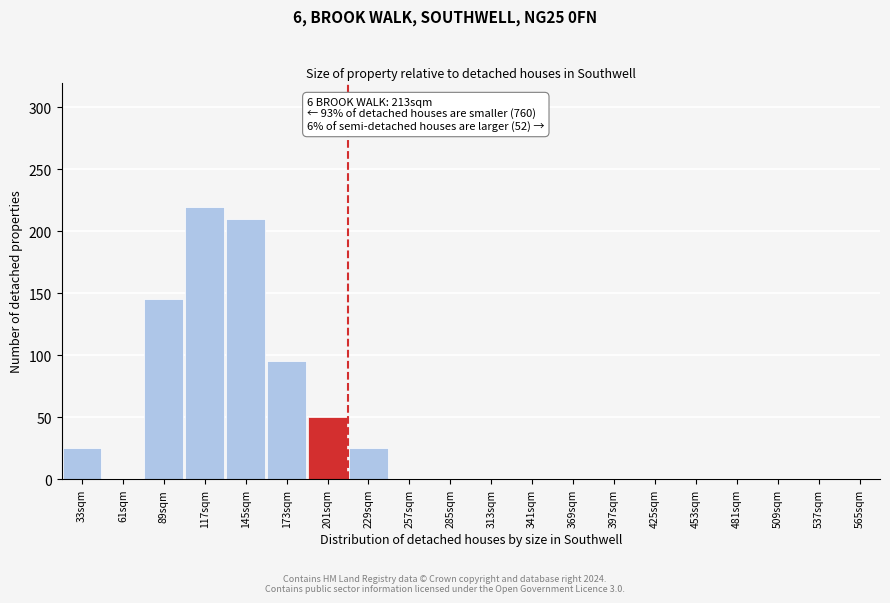

Reading left to right, extract all data points from this chart.

33sqm=25	61sqm=0	89sqm=145	117sqm=220	145sqm=210	173sqm=95	201sqm=50	229sqm=25	257sqm=0	285sqm=0	313sqm=0	341sqm=0	369sqm=0	397sqm=0	425sqm=0	453sqm=0	481sqm=0	509sqm=0	537sqm=0	565sqm=0